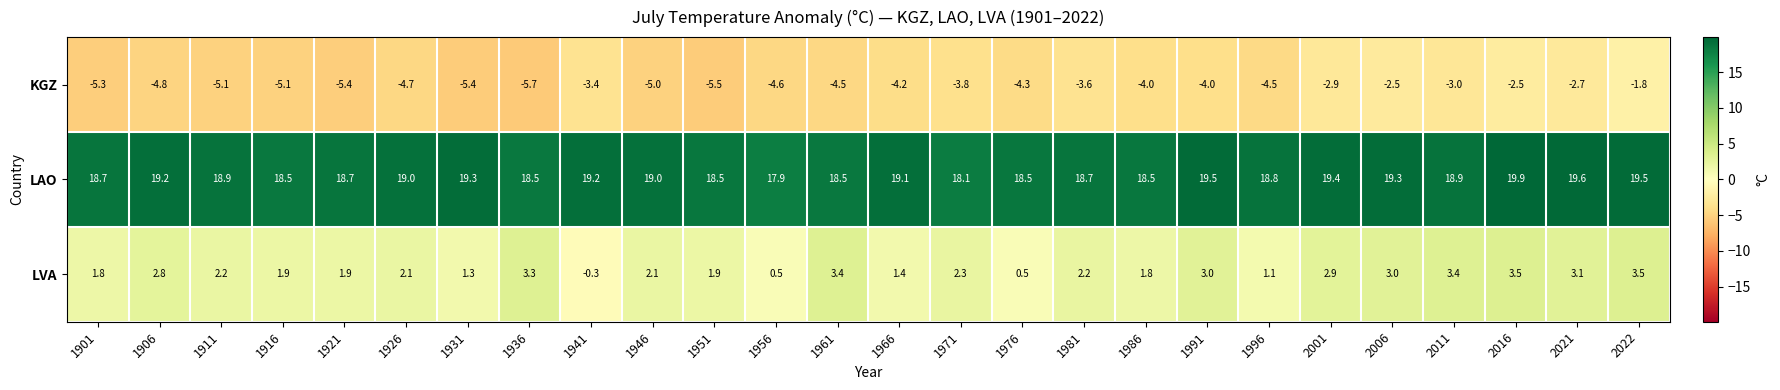

What value does the LVA series have at 2011?

3.4